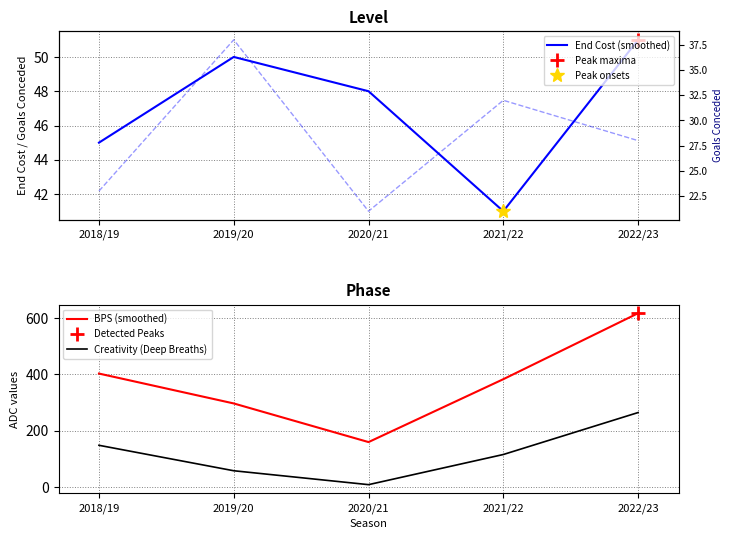

True or false: BPS (smoothed) and End Cost (smoothed) intersect in this chart.

False